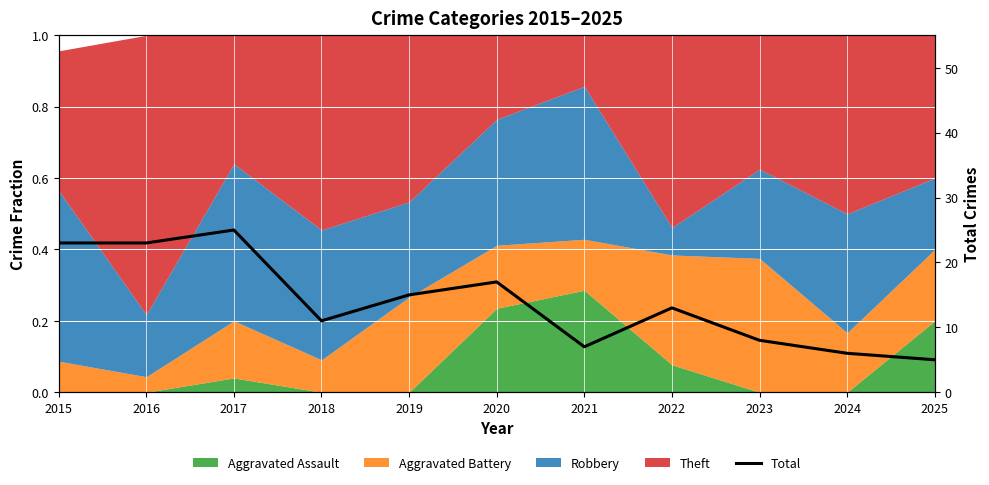

Where does the data first go above 13?

2015